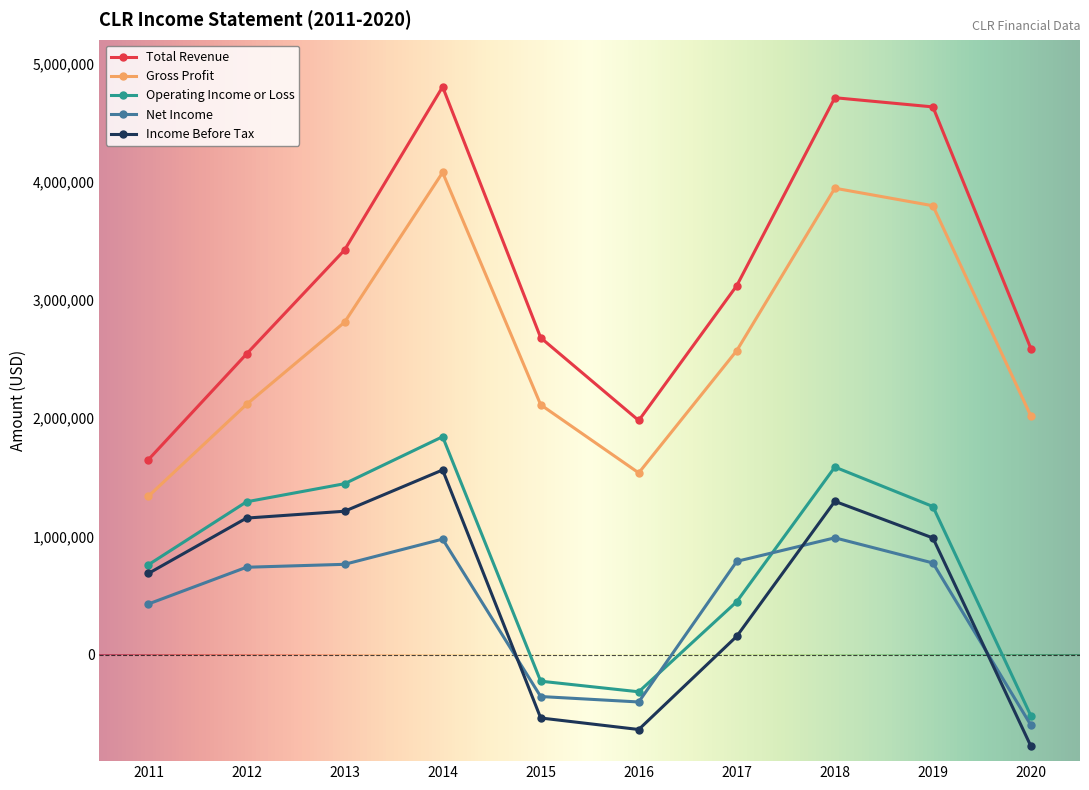

How many series are shown in this chart?

5